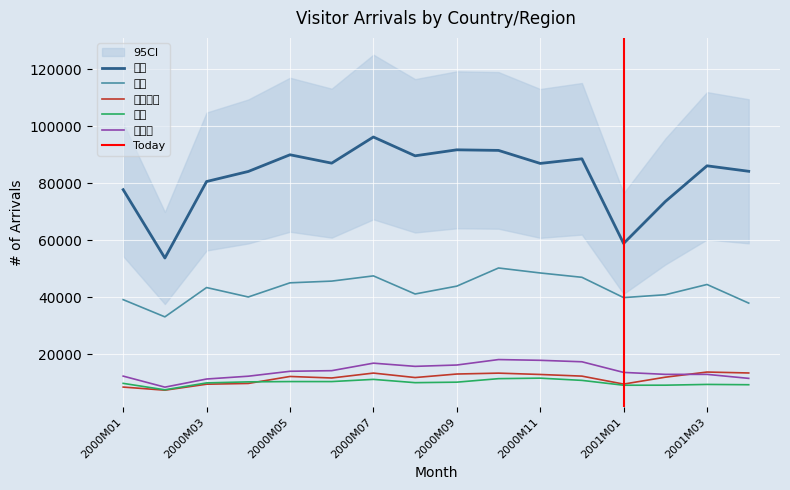

What is the difference between the 香港 values at 2001M03 and 2000M02?

32354